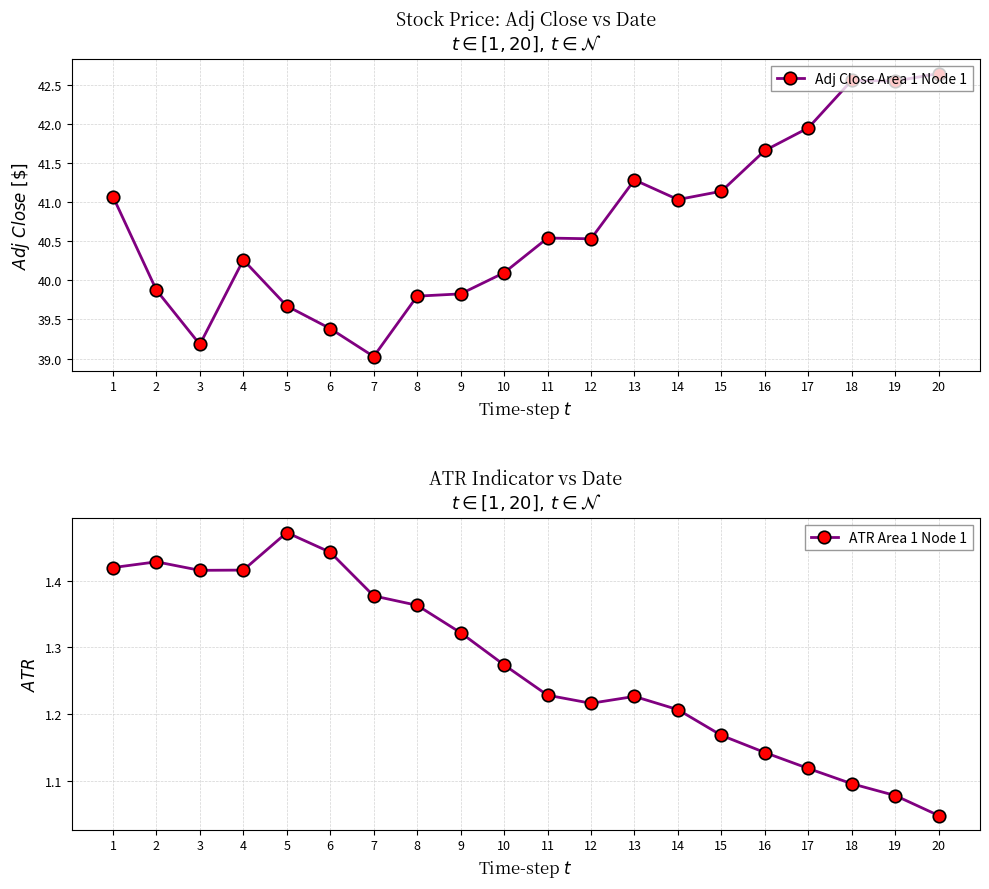

At which category is the sum across all series the highest?

20